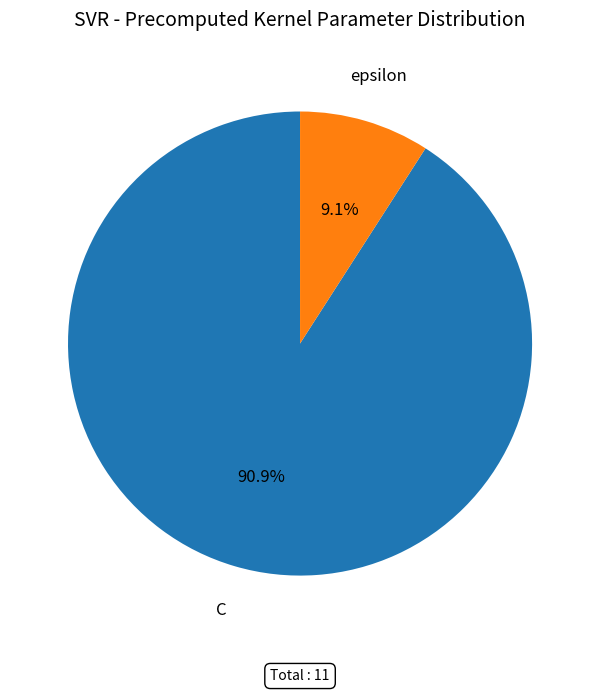

Is there any slice that represents more than half of the pie?

Yes